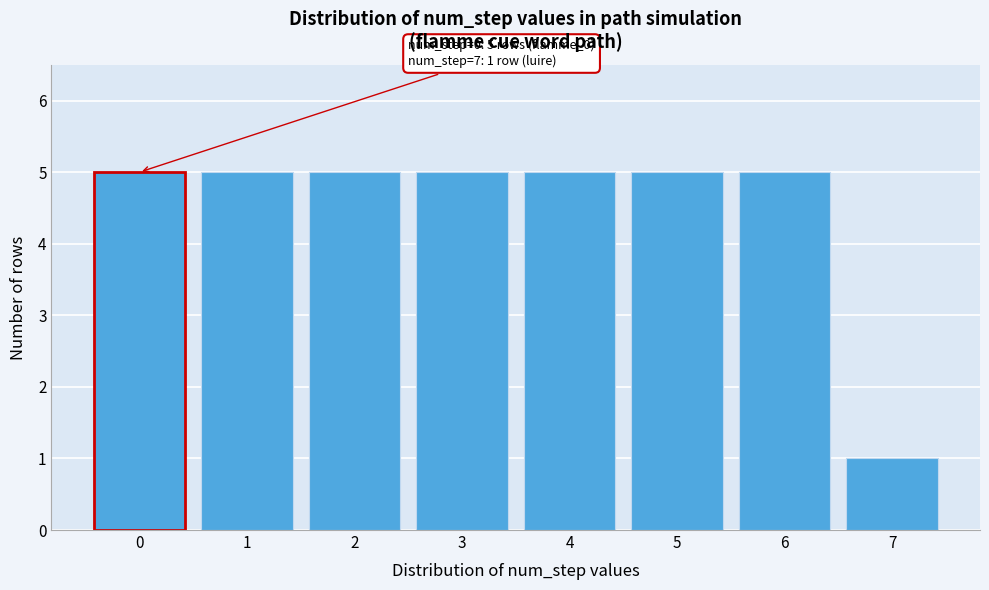

Reading left to right, what are all the values shown in this chart?

0=5	1=5	2=5	3=5	4=5	5=5	6=5	7=1